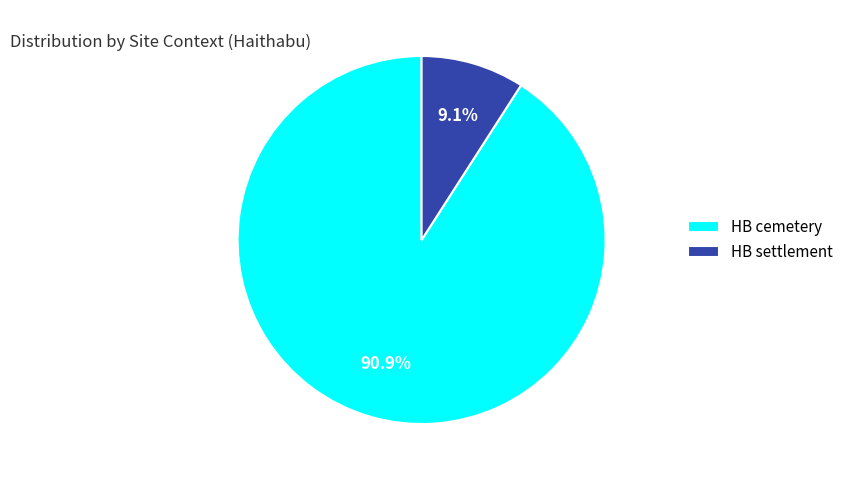

To the nearest percent, what portion does HB settlement represent?

9%